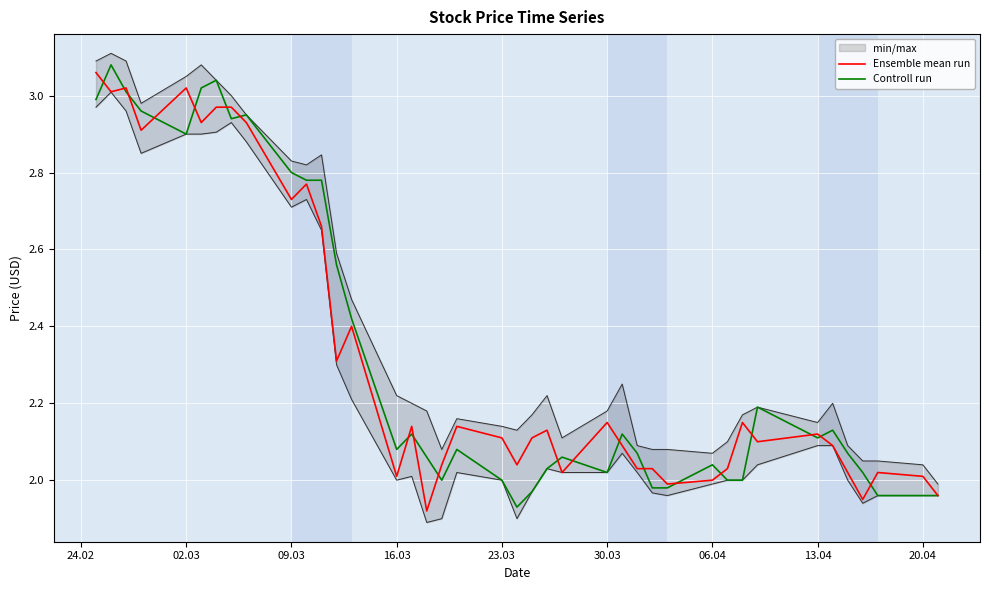

True or false: Controll run has a value of 2.8 at 09.03.

True